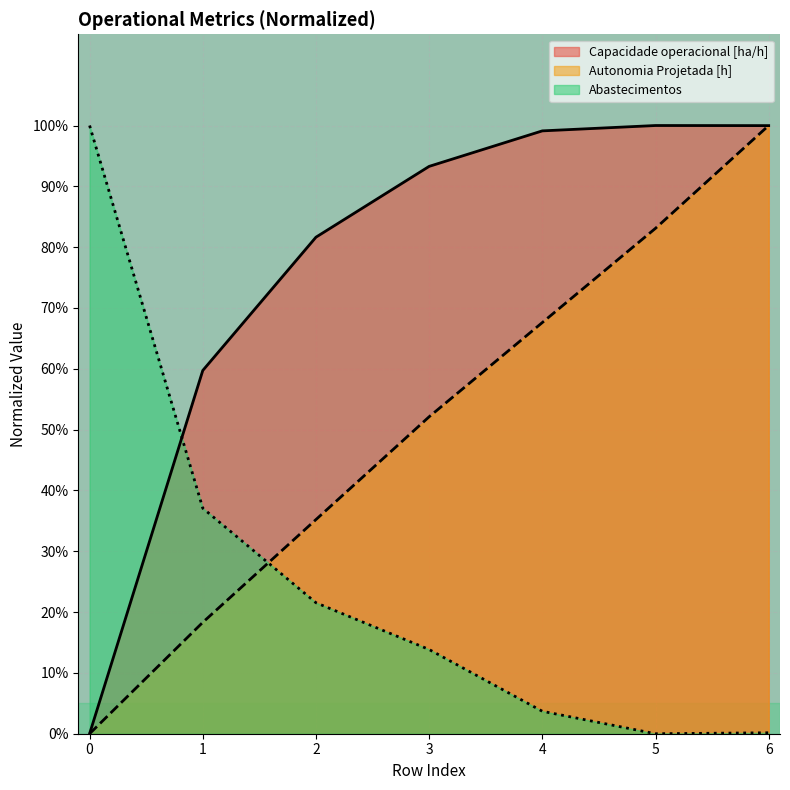

List the series in order of their overall mean, lowest first.

Abastecimentos, Autonomia Projetada [h], Capacidade operacional [ha/h]